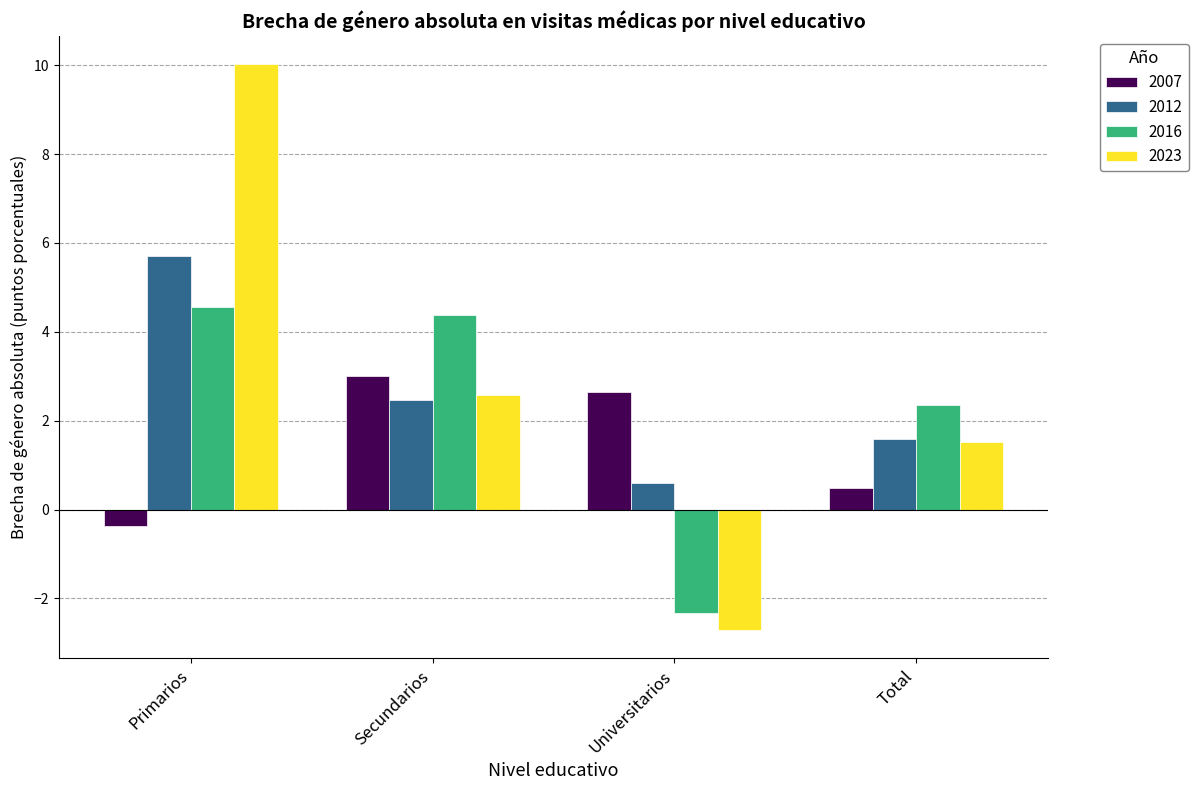

Reading left to right, extract all data points from this chart.

2007: -0.4	3.0	2.6	0.5
2012: 5.7	2.5	0.6	1.6
2016: 4.6	4.4	-2.3	2.3
2023: 10.0	2.6	-2.7	1.5